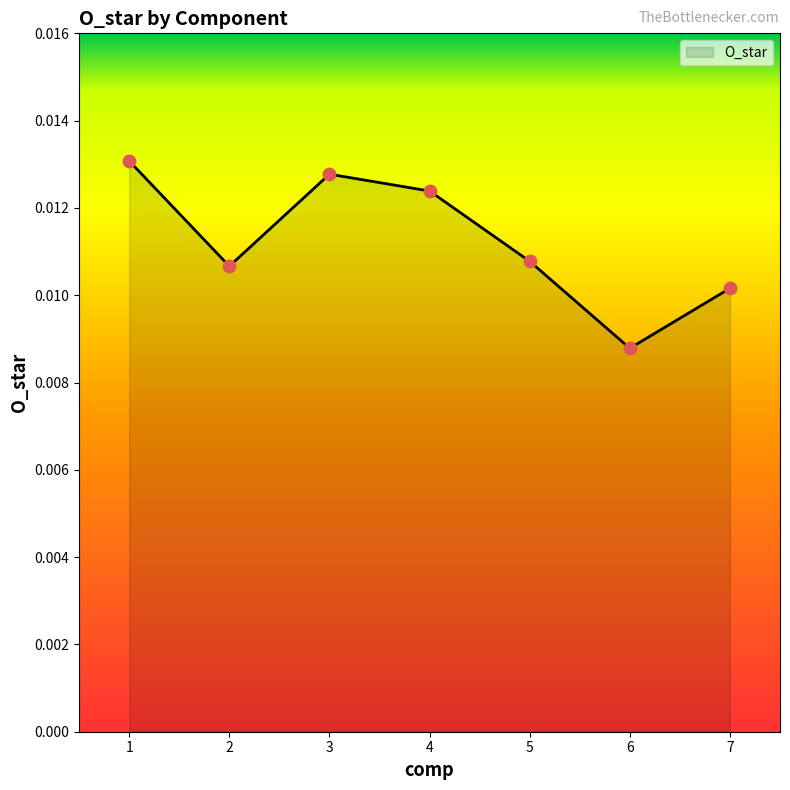

Between 7 and 3, which is larger?

3